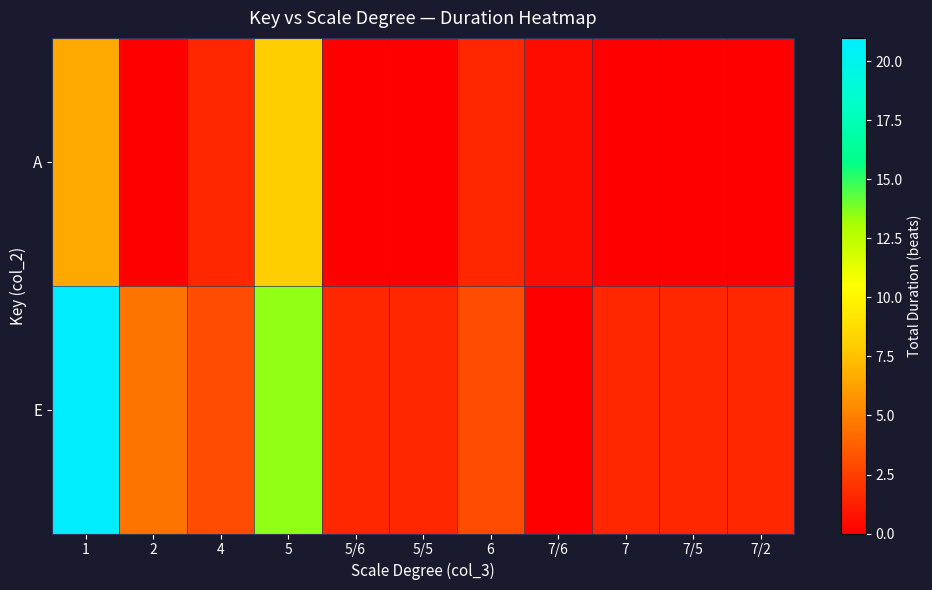

What is the total value across all series at 7/5?

1.5